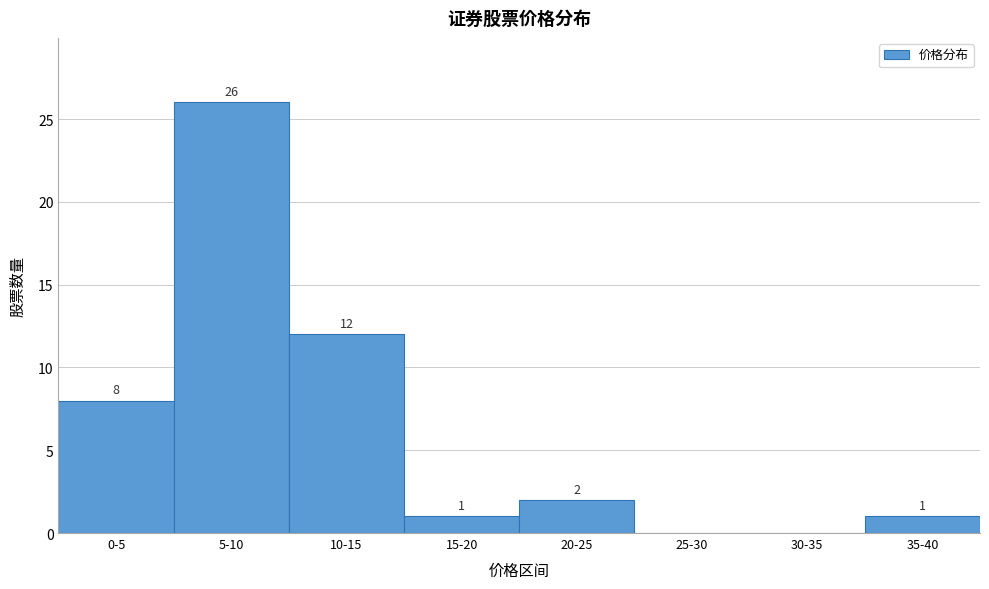

Reading left to right, what are all the values shown in this chart?

0-5=8	5-10=26	10-15=12	15-20=1	20-25=2	25-30=0	30-35=0	35-40=1